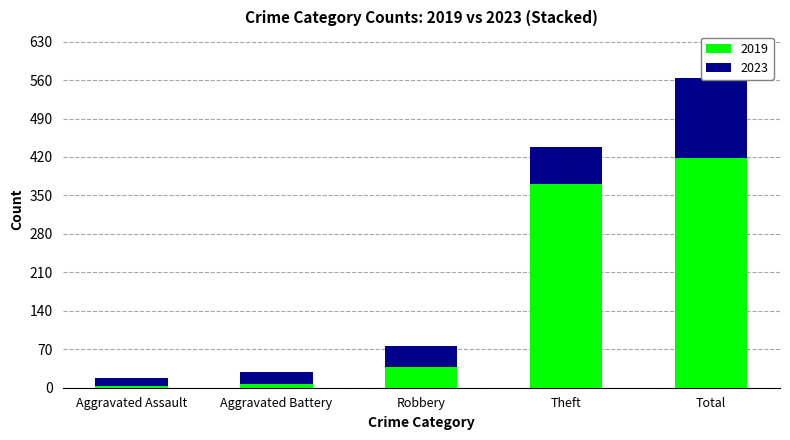

Which label corresponds to the smallest value in the chart?

Aggravated Assault